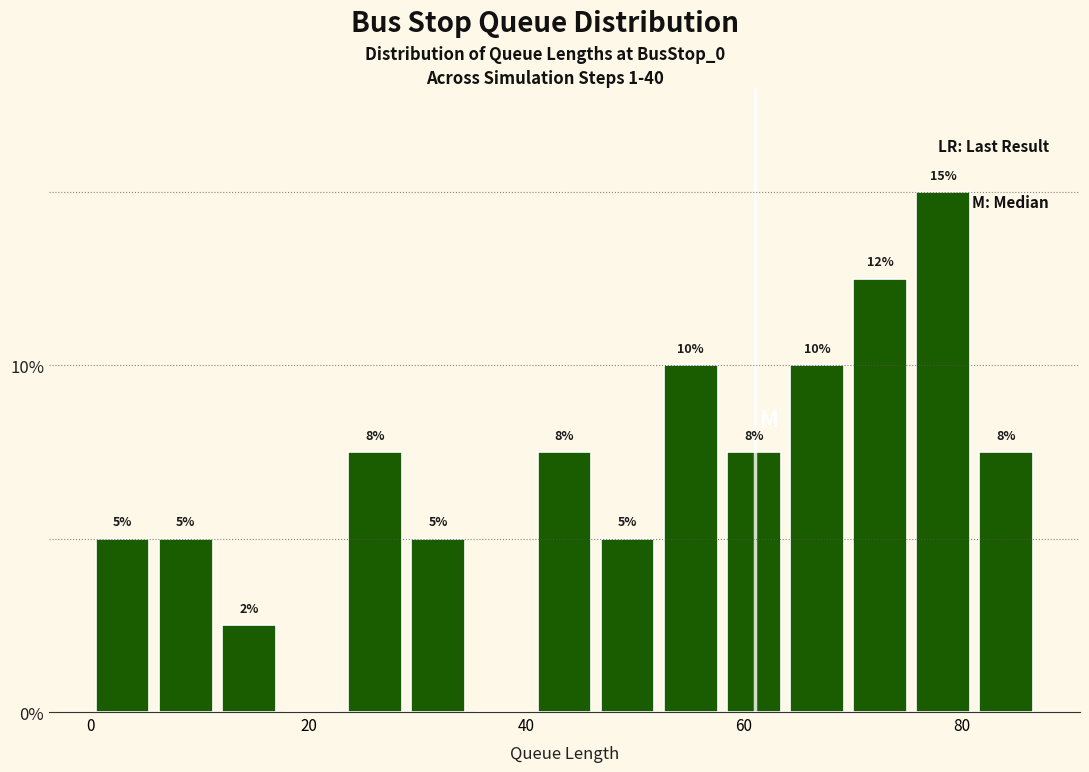

Read against the x-axis, roughly where is the centre of the tallest bar?

78